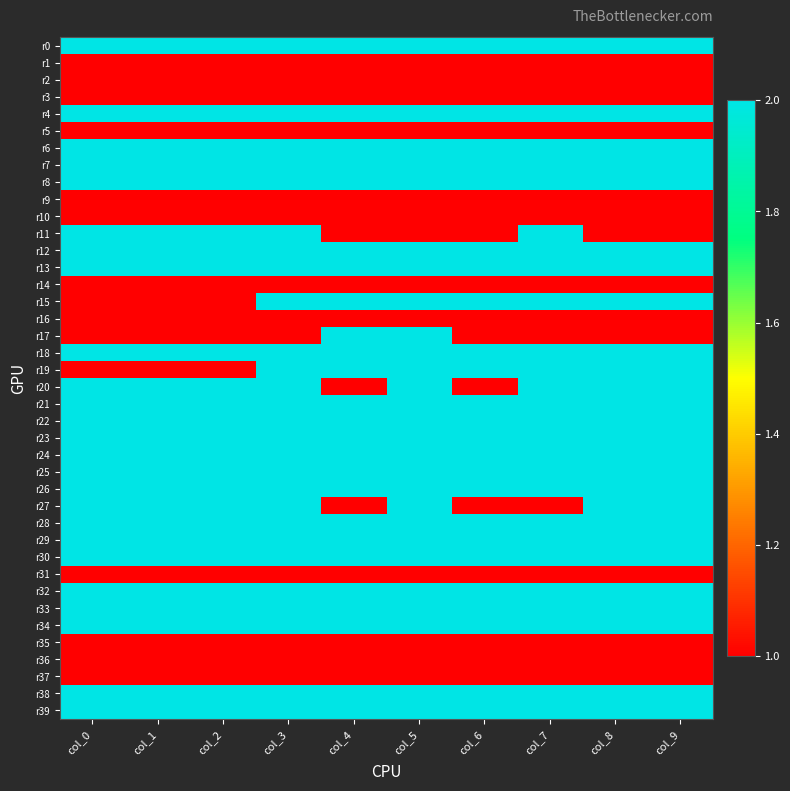

Which series has the largest total across all categories?

r0